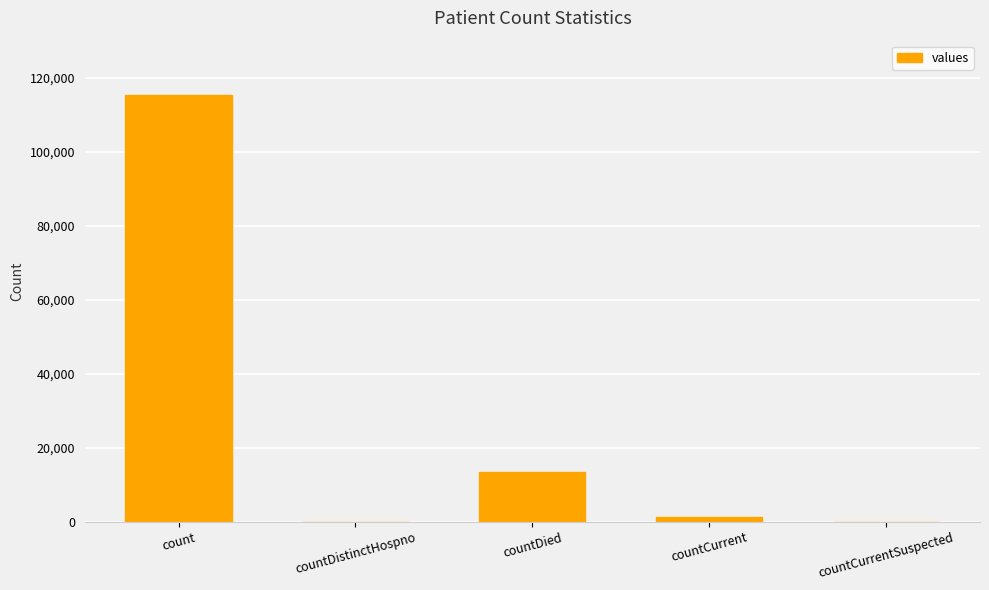

Reading left to right, extract all data points from this chart.

115379	0	13343	1383	0